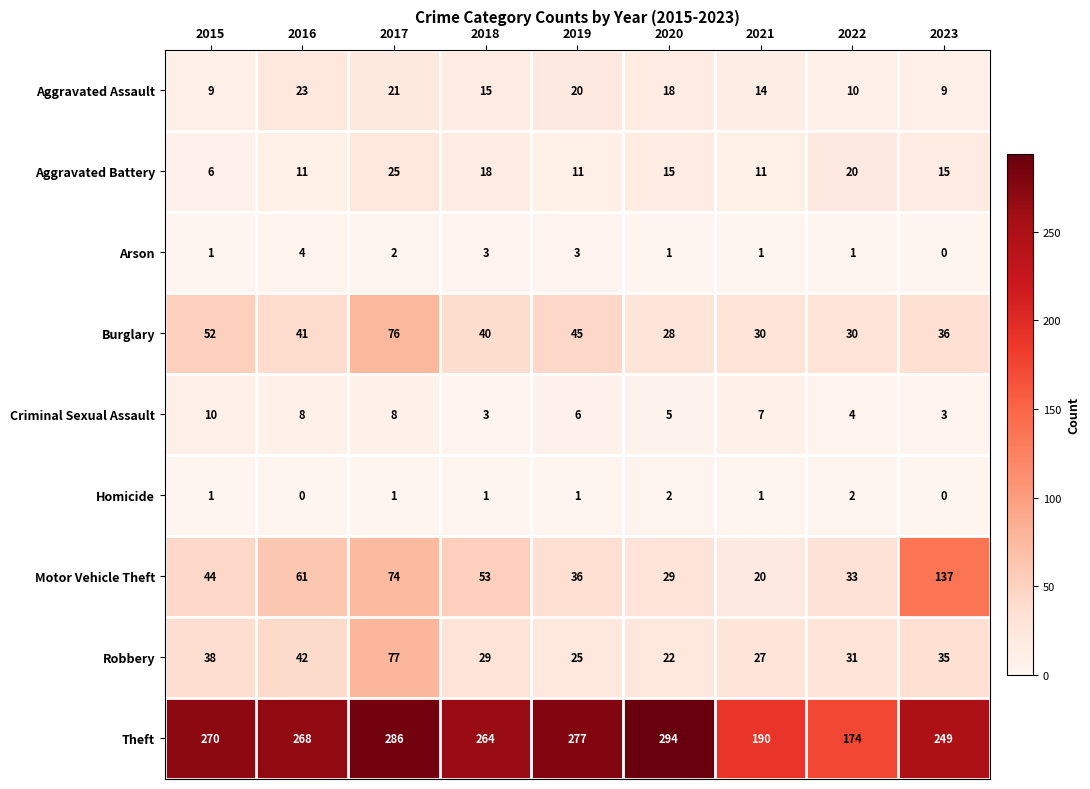

True or false: Theft has a value of 264 at 2018.

True